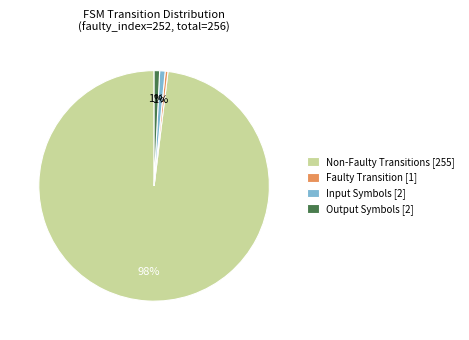

Is the sum of Non-Faulty Transitions [255] and Output Symbols [2] greater than half?

Yes